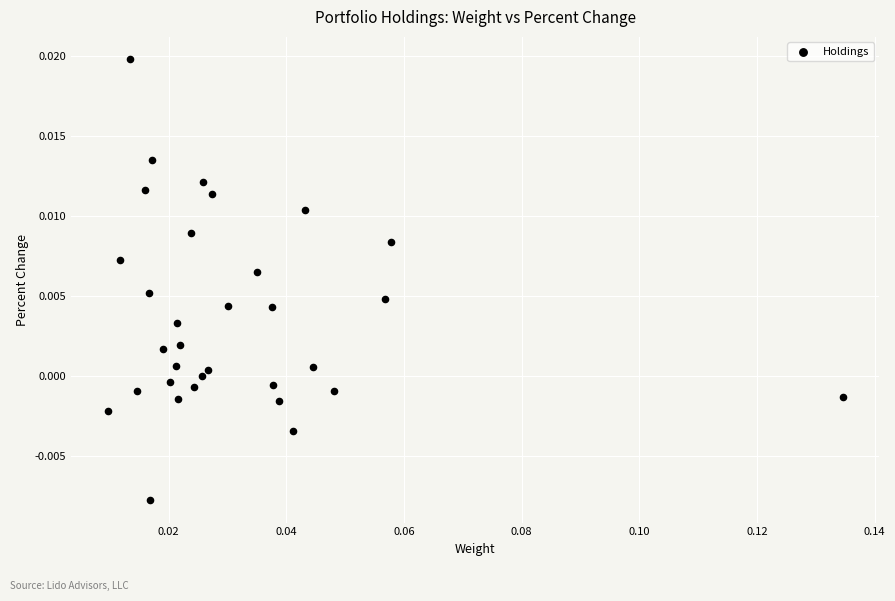

How many points are shown in the scatter plot?

32